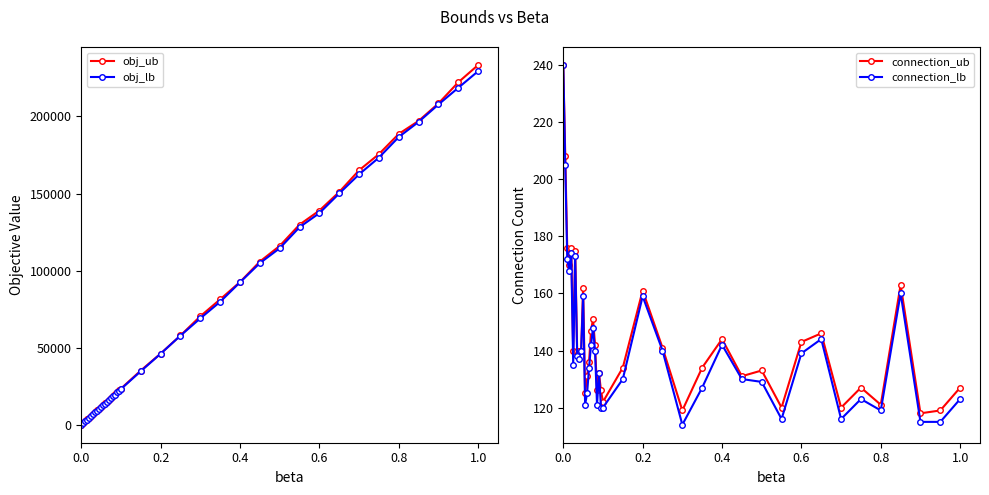

How many values in the obj_lb series are below 22112?

19